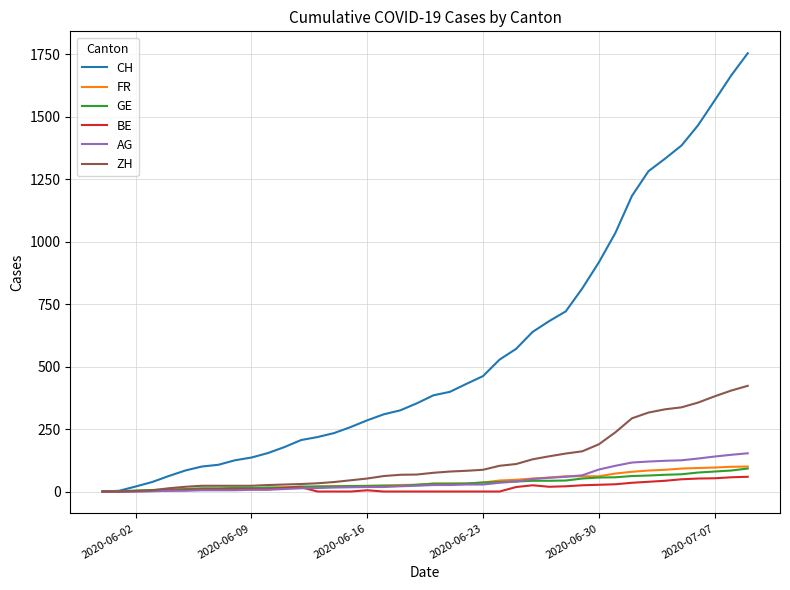

What is the sum of all GE values?

1389